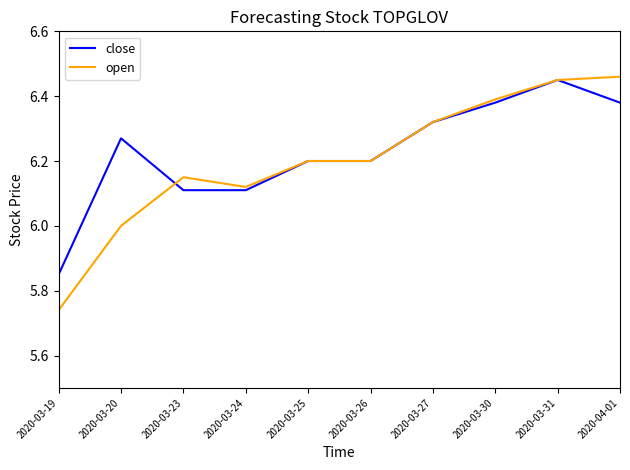

The close series shows 6.2 at 2020-03-26. True or false?

True